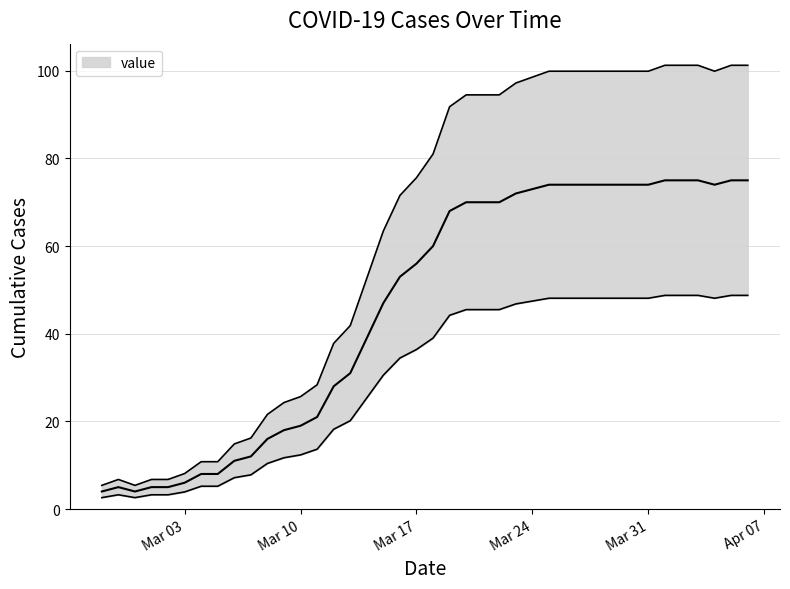

How many lines are shown in the chart?

1